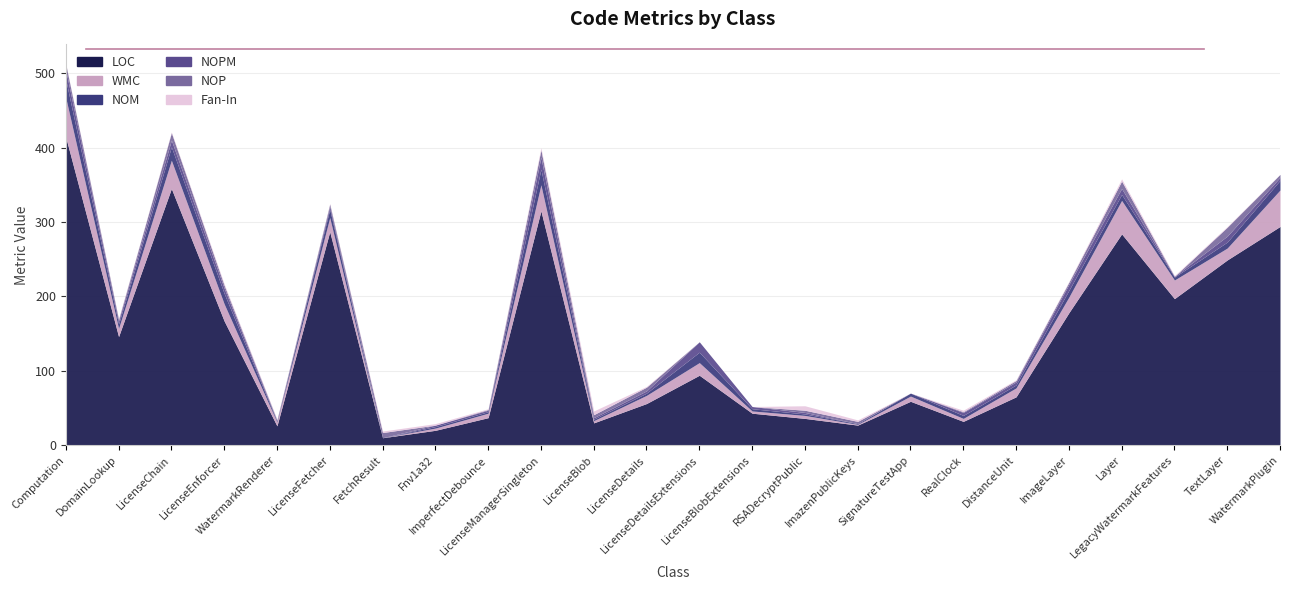

What is the difference between the maximum and minimum values in the Fan-In series?

6